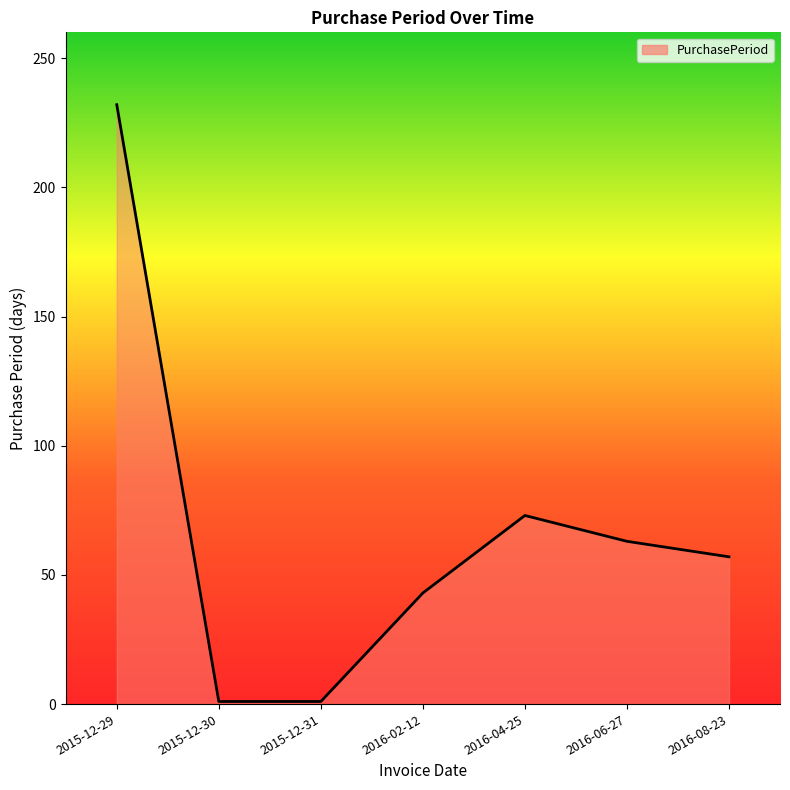

What position from the left is 2015-12-29?

1